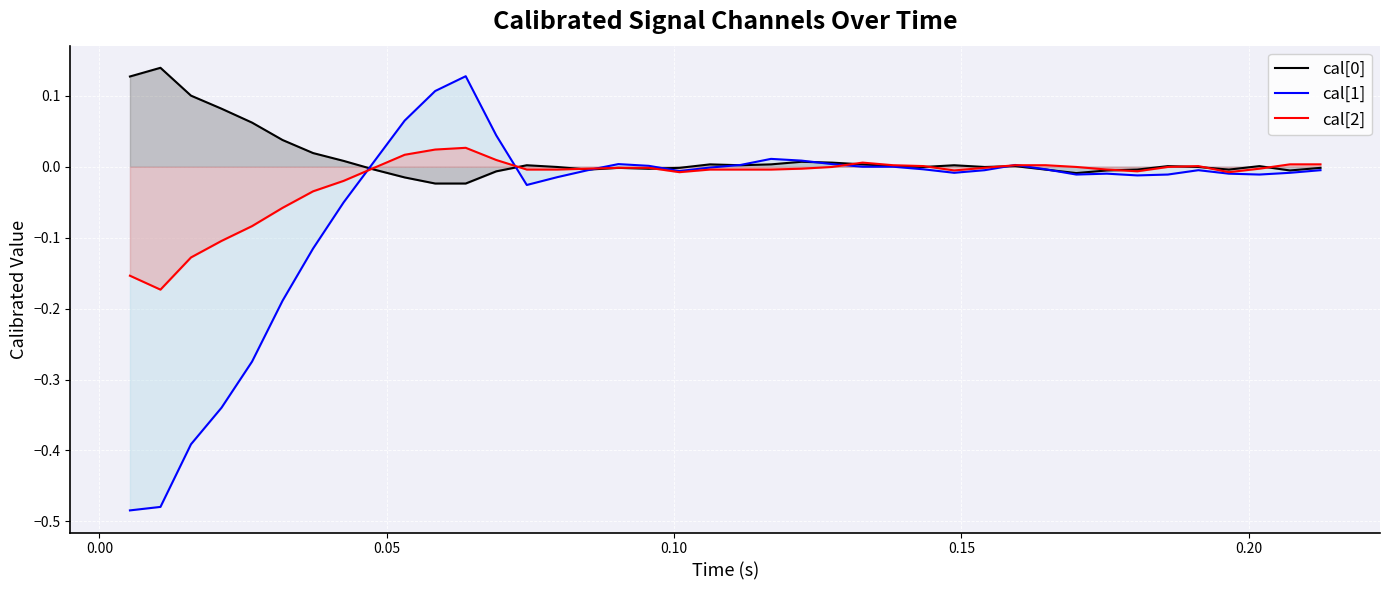

How many values in cal[2] are below zero?

28